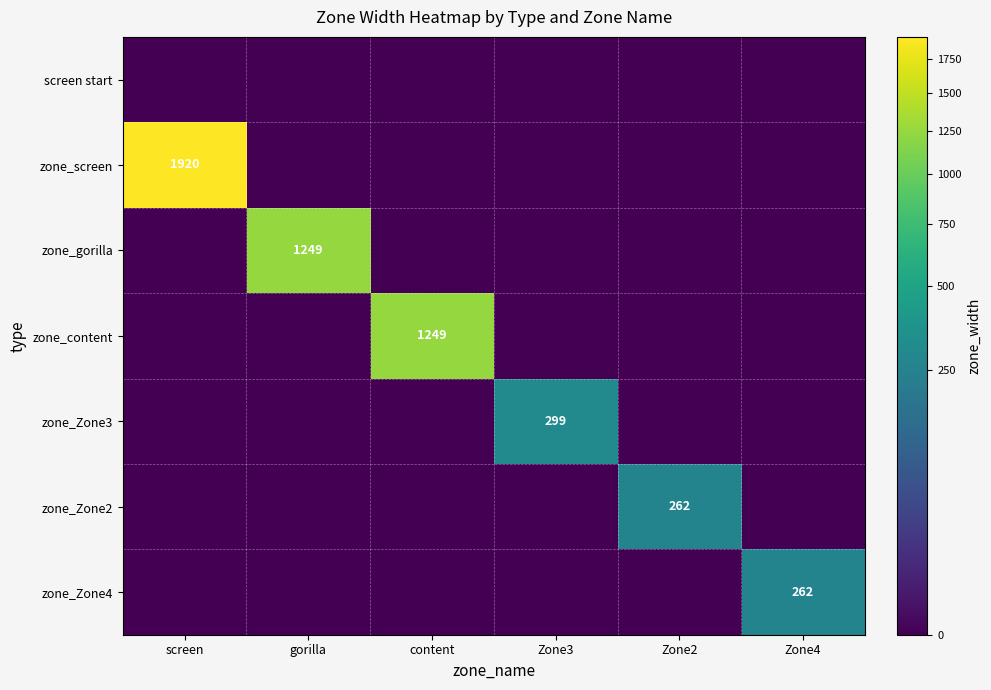

What is the greatest value displayed?

1920